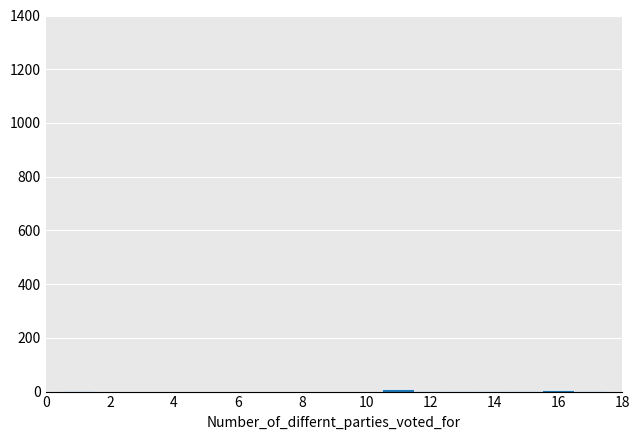

Reading left to right, transcribe this chart: for each bar, give the range it covers on the x-axis and its height. Neither the bar edges nor the heights are printed on the chart, so give them approximately, as read against the axes.

0.5 to 1.5: under 20
1.5 to 2.5: 0
2.5 to 3.5: 0
3.5 to 4.5: 0
4.5 to 5.5: 0
5.5 to 6.5: 0
6.5 to 7.5: 0
7.5 to 8.5: 0
8.5 to 9.5: 0
9.5 to 10.5: 0
10.5 to 11.5: under 20
11.5 to 12.5: under 20
12.5 to 13.5: under 20
13.5 to 14.5: under 20
14.5 to 15.5: under 20
15.5 to 16.5: under 20
16.5 to 17.5: under 20